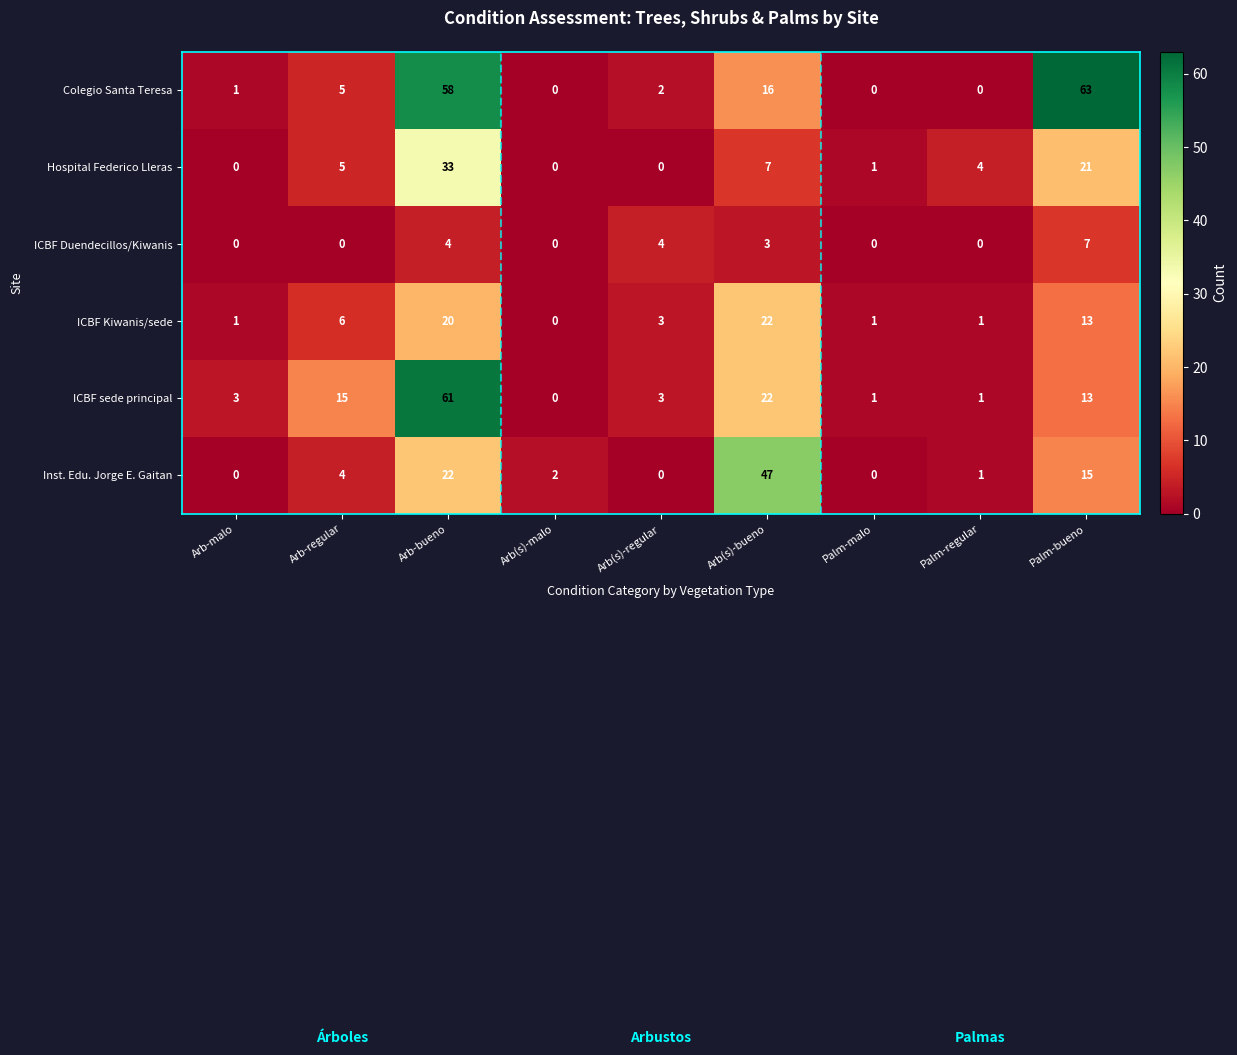

Which label corresponds to the largest value in the chart?

Palm-bueno